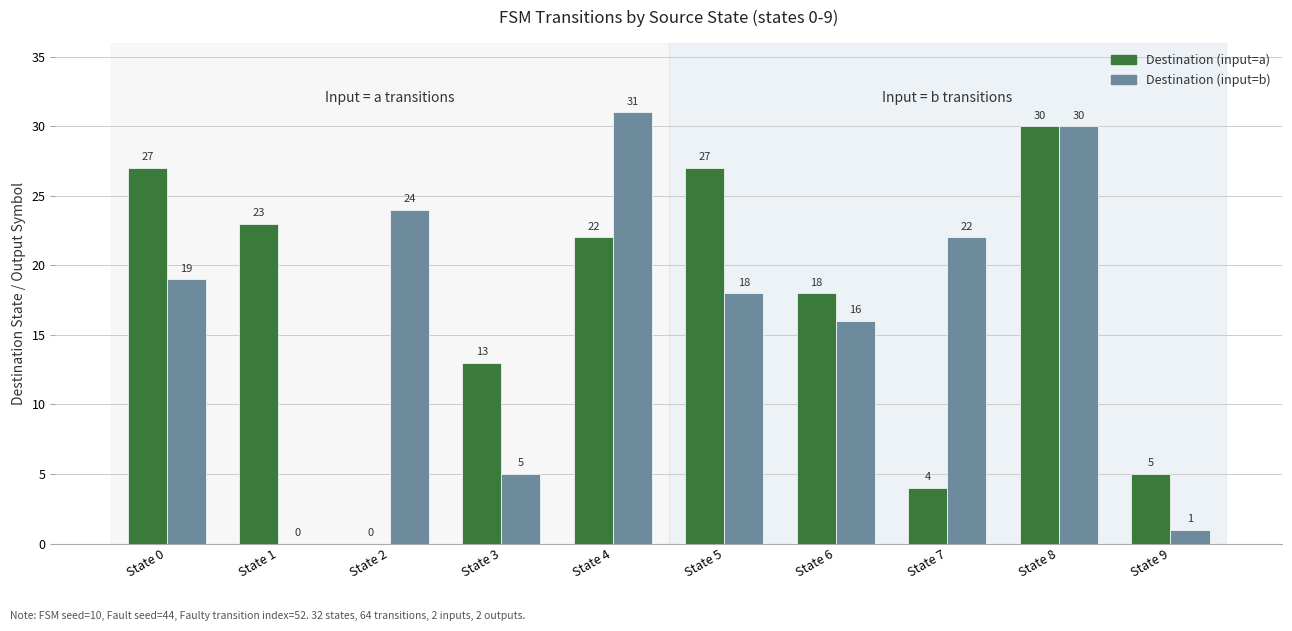

Which series changed the most between State 6 and State 7?

Destination (input=a)